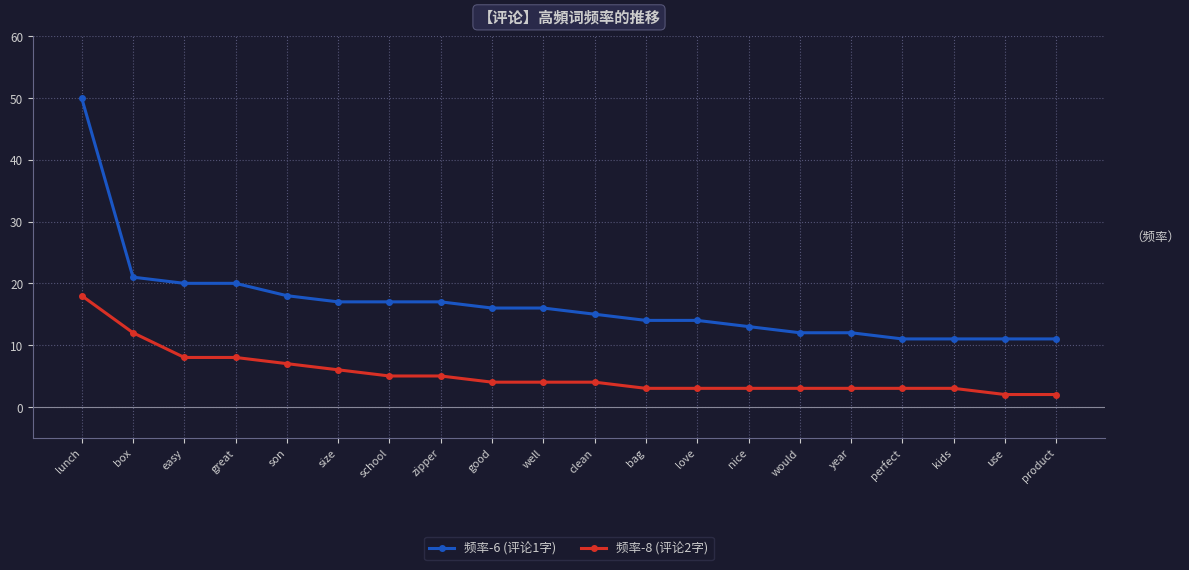

Which series has the widest spread of values?

频率-6 (评论1字)